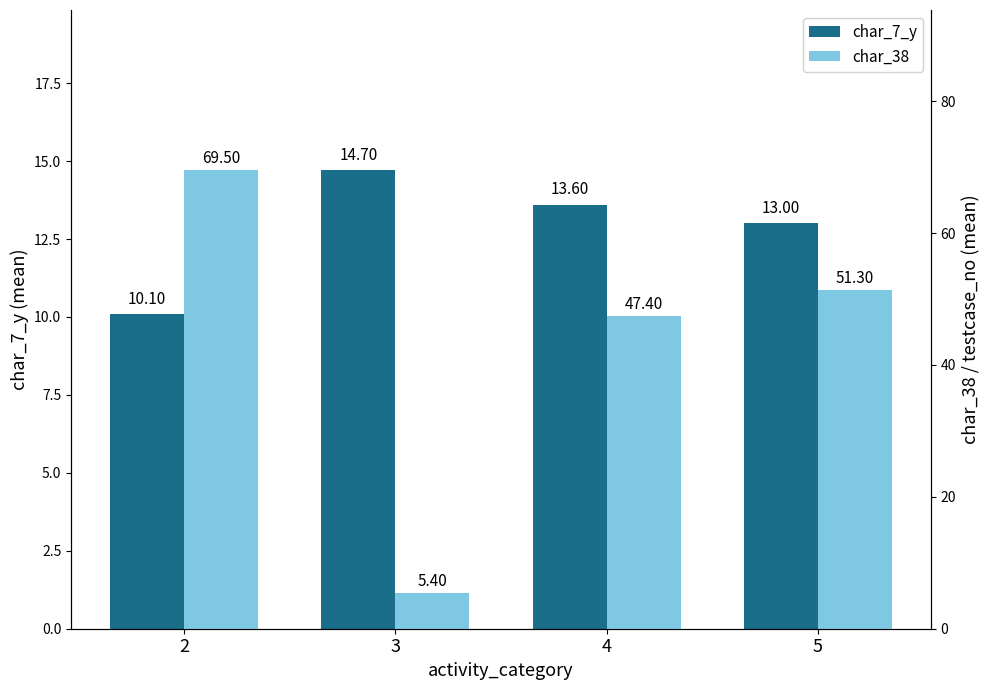

What is the spread (max minus min) of values at 2?

59.4